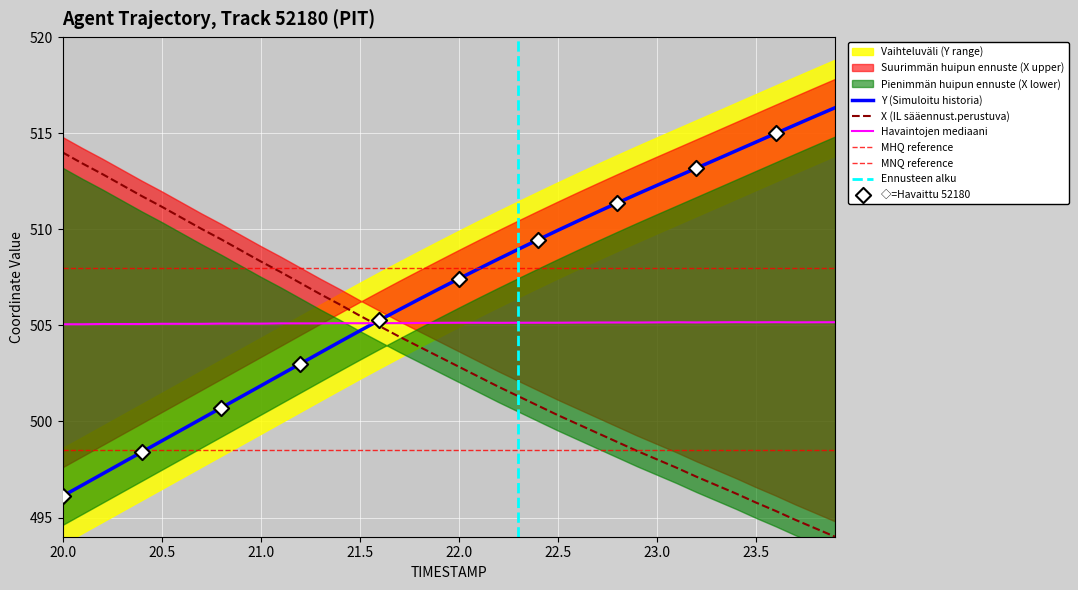

What is the highest value of the Y (Simuloitu historia) series?

516.3